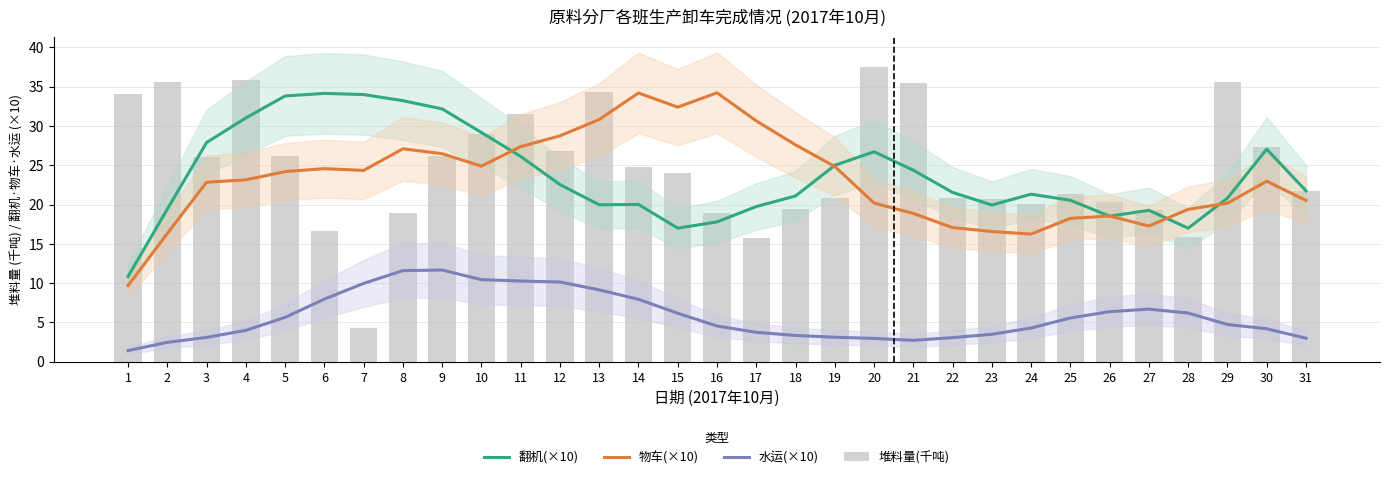

How many data points in 水运(×10) are less than 4?

11